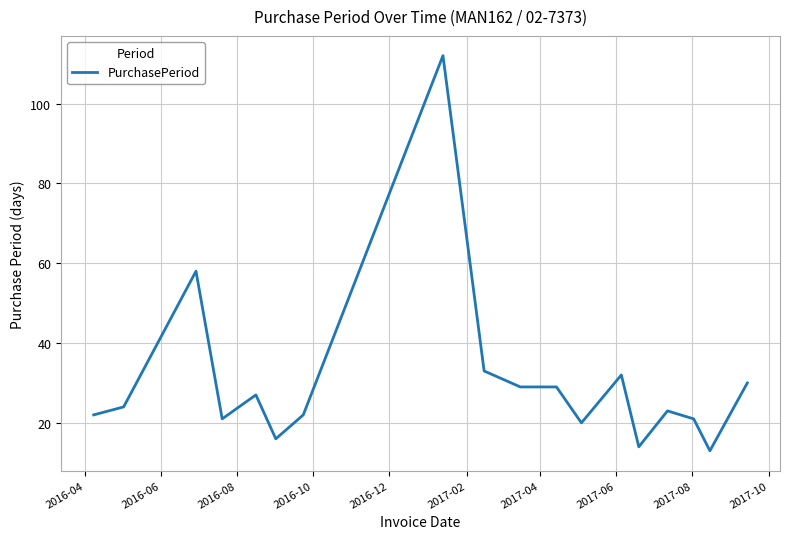

What is the greatest value displayed?

112